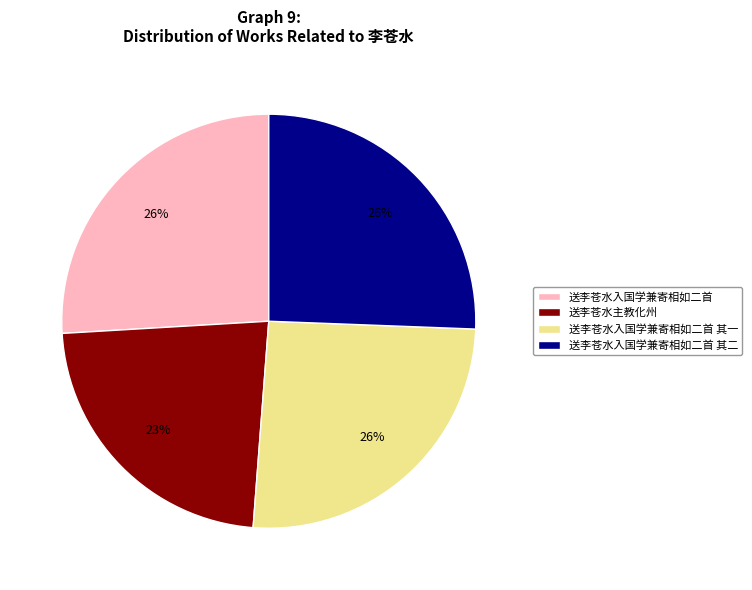

Does 送李苍水入国学兼寄相如二首 represent more than half of the total?

No